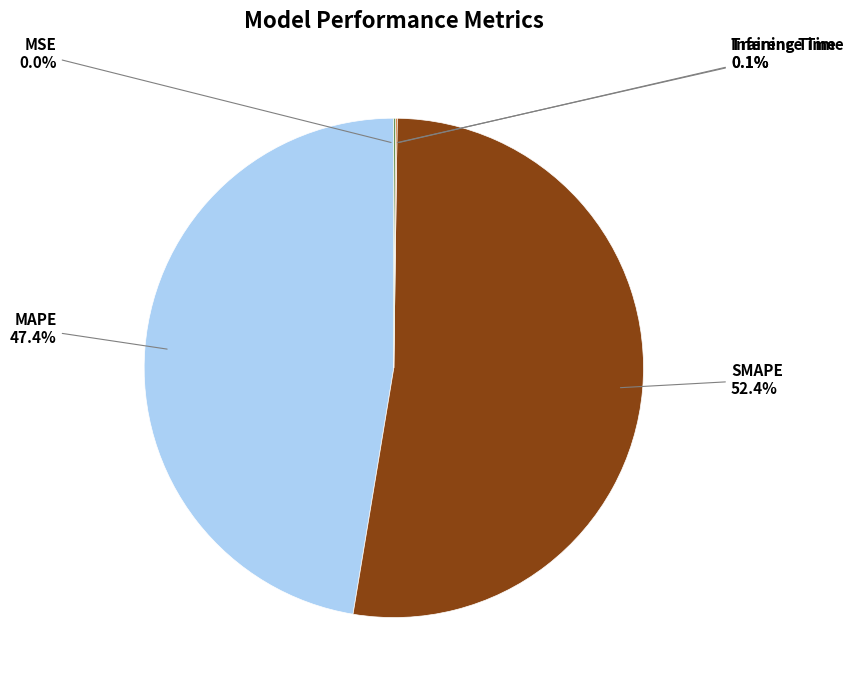

To the nearest percent, what is the average slice percentage?

20%